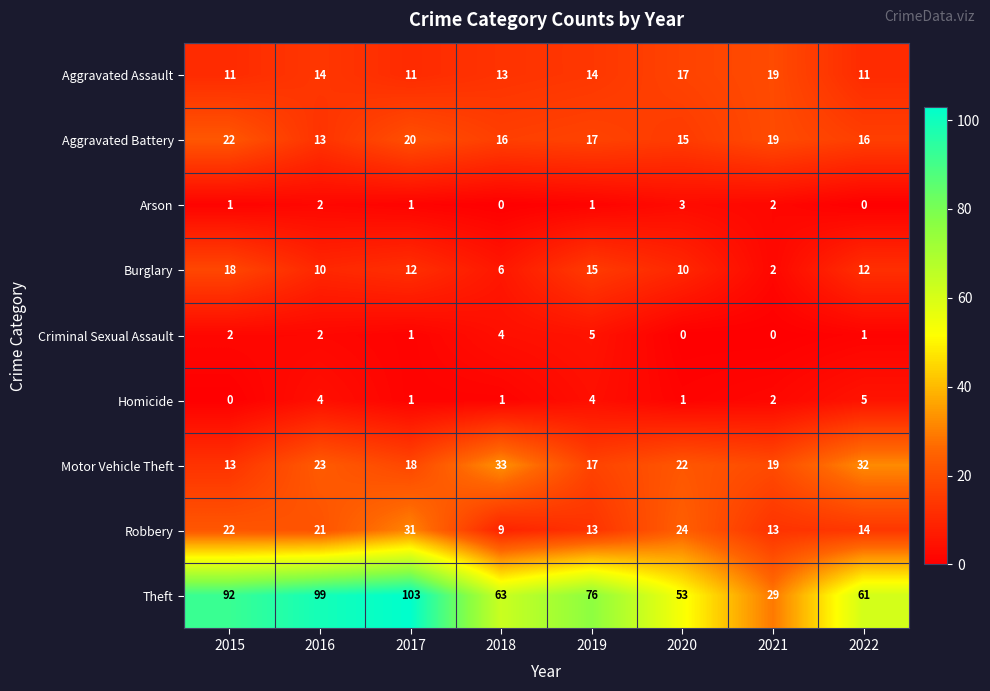

The value of Burglary at 2020 is 10. True or false?

True